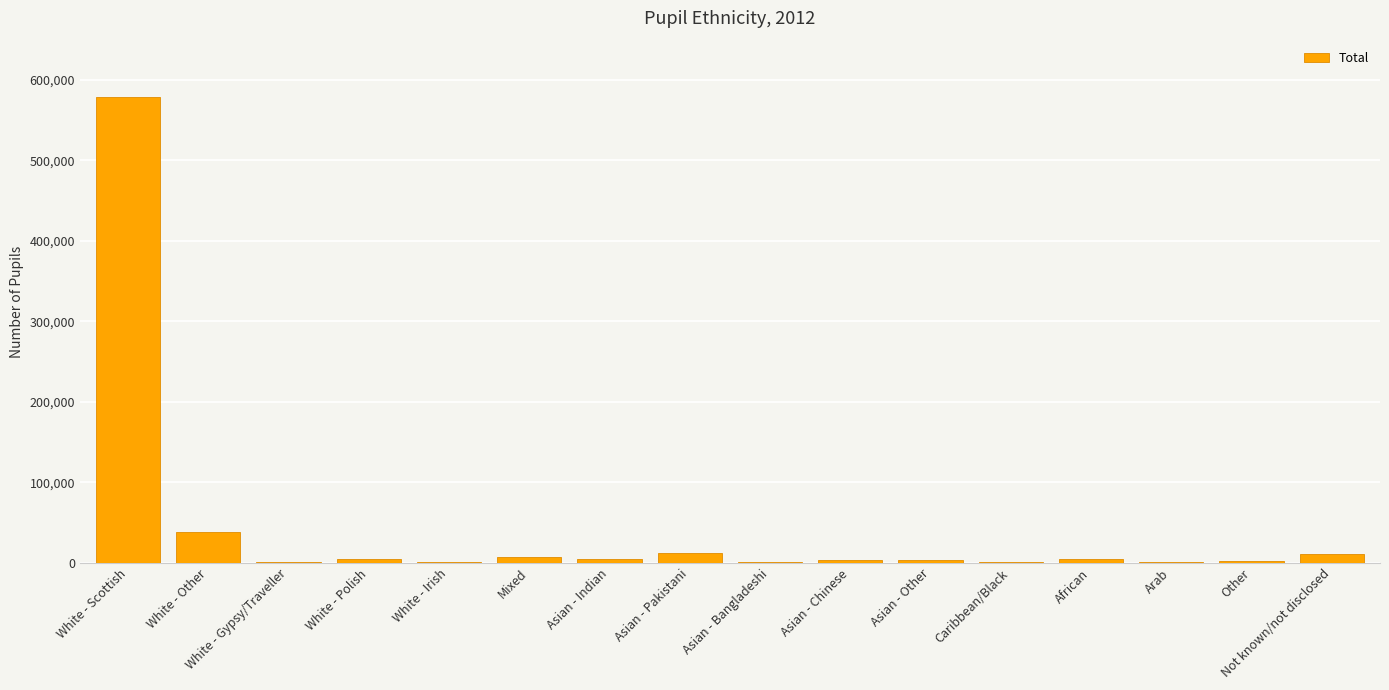

The value at White - Irish is 620. True or false?

True